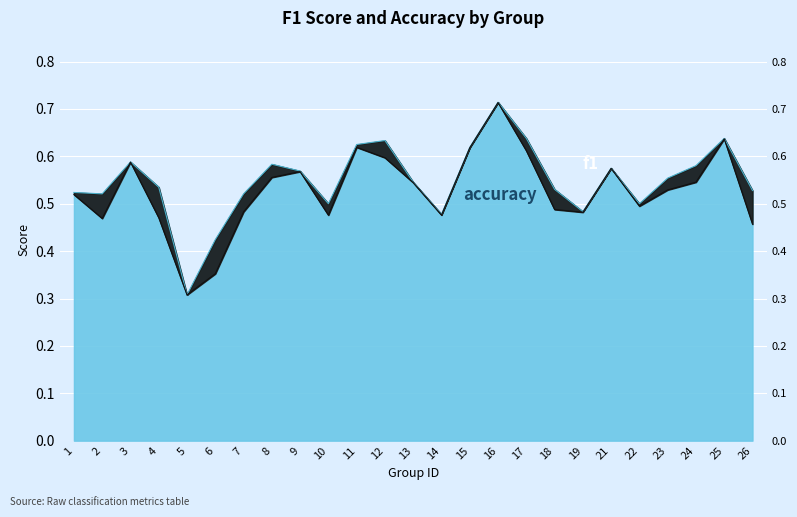

How many f1 values are between 0 and 1?

25